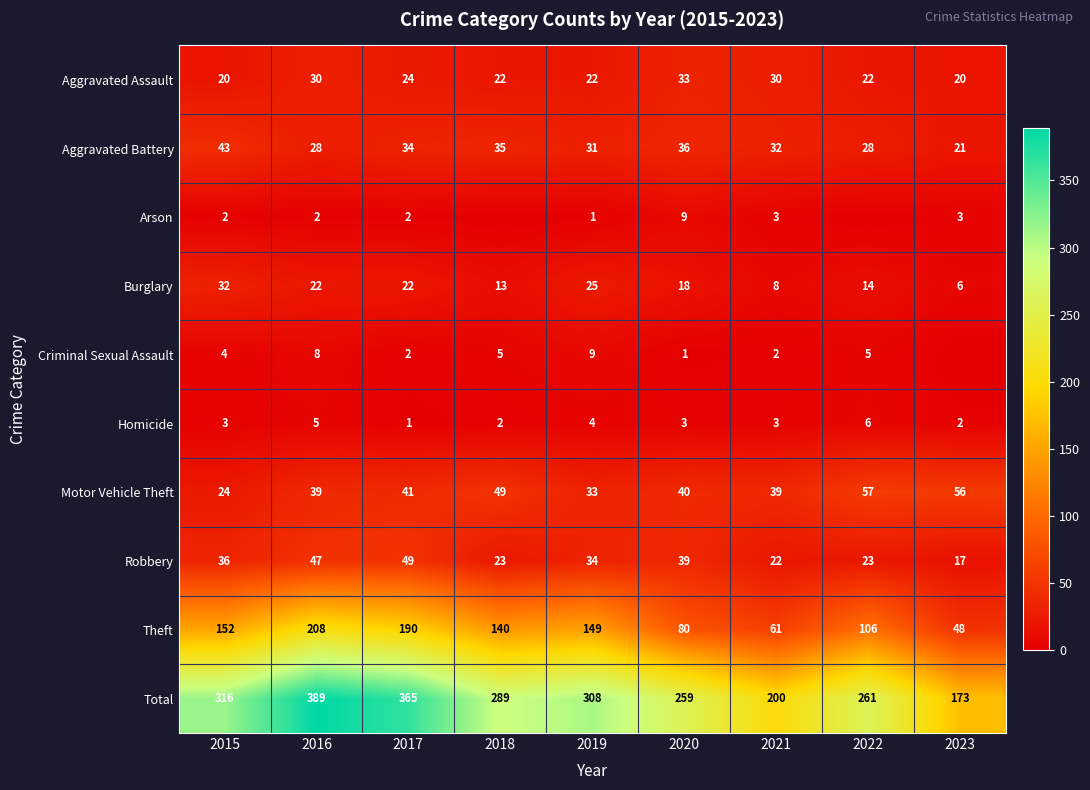

What is the difference between the maximum and minimum values in the Aggravated Battery series?

22